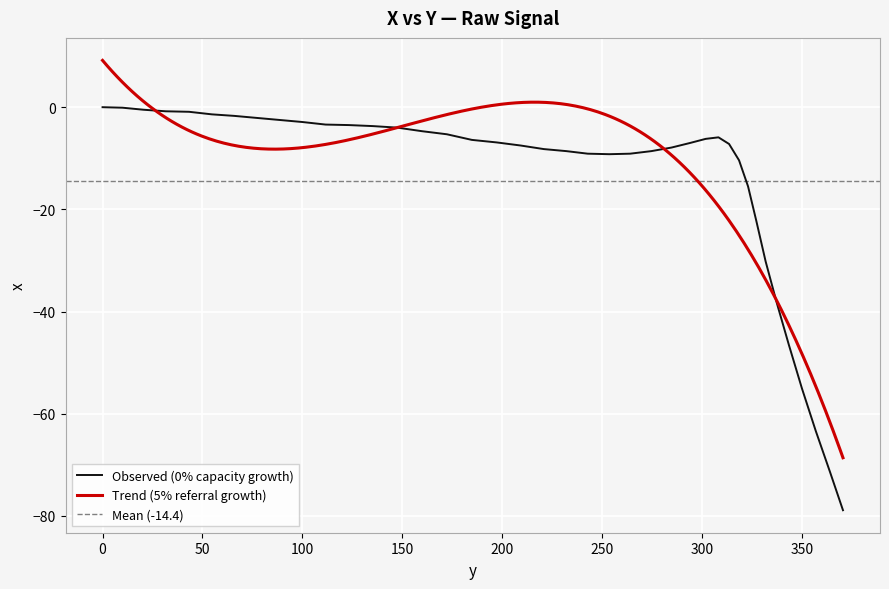

What position from the right is 0.0?

40